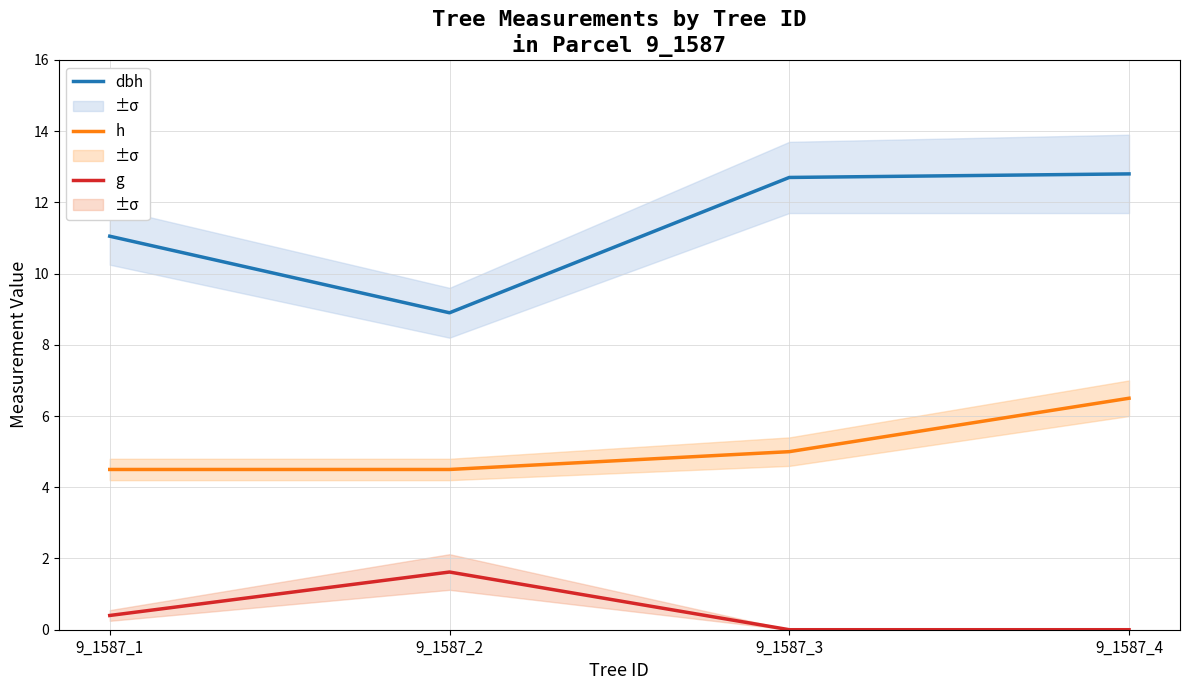

How many data points in dbh are less than 12?

2